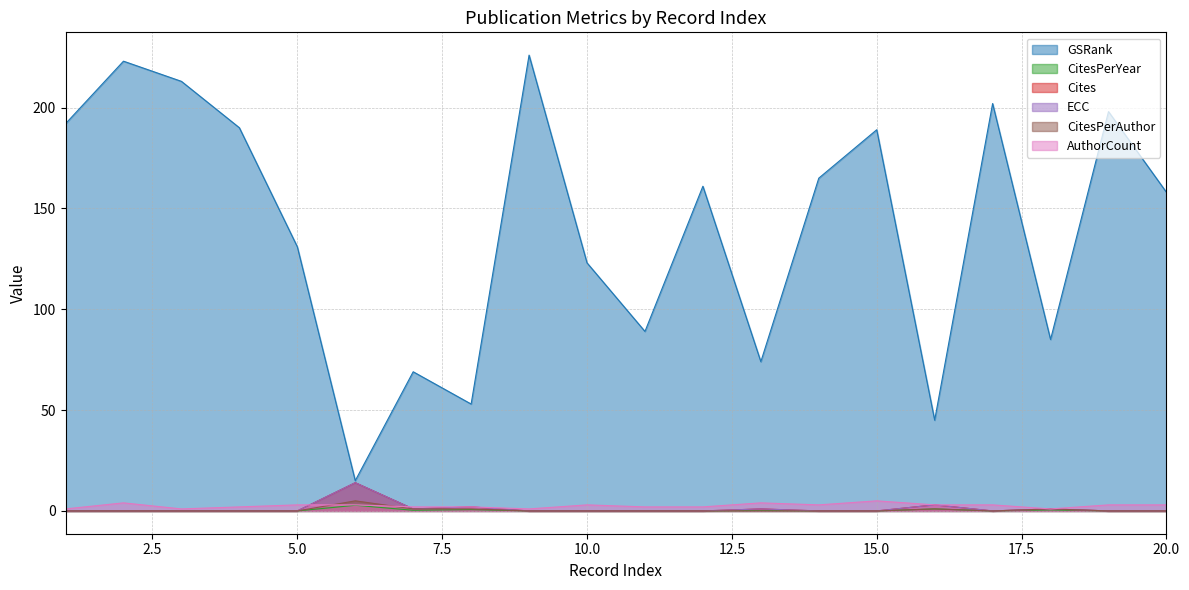

How many categories are shown in the chart?

20